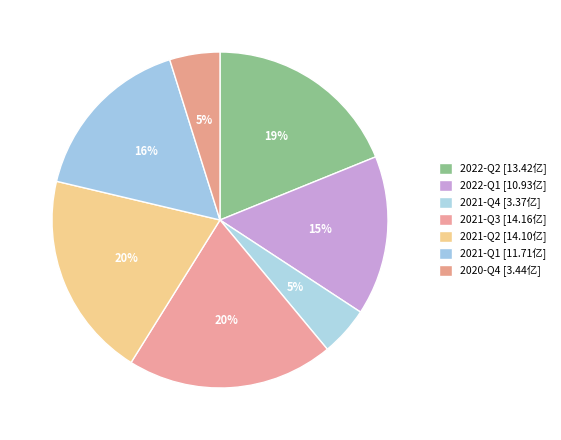

The 2022-Q1 slice represents 15% of the pie. True or false?

True